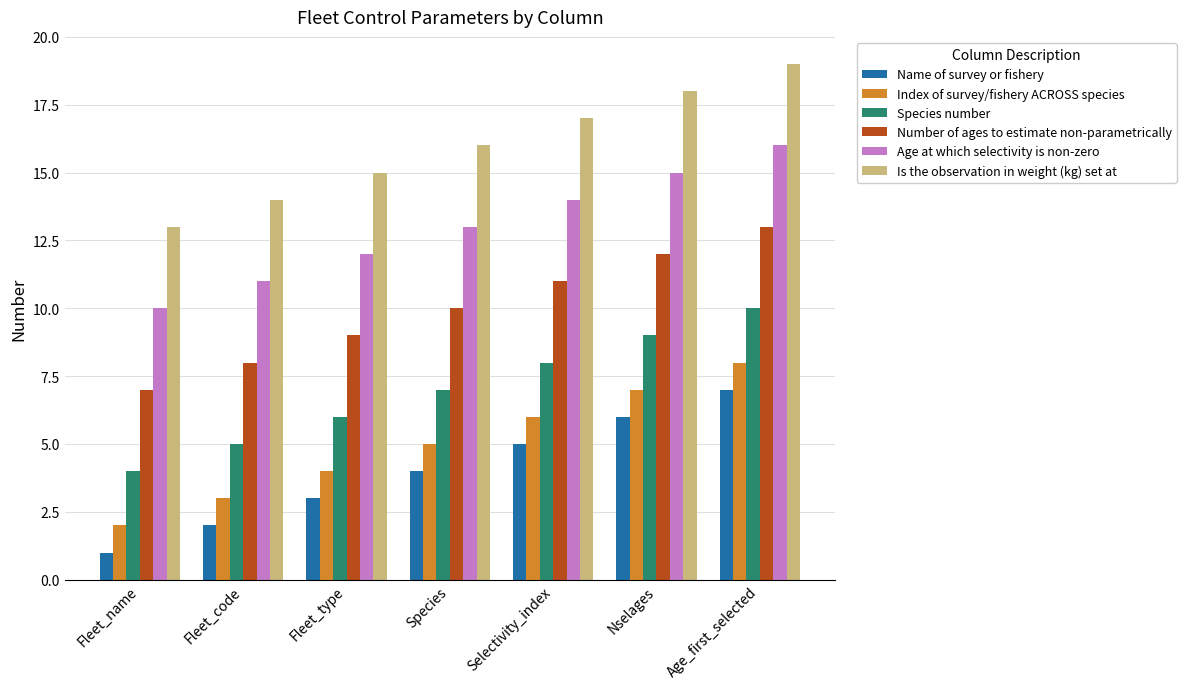

Count the Species number values in the range 5 to 9.

5